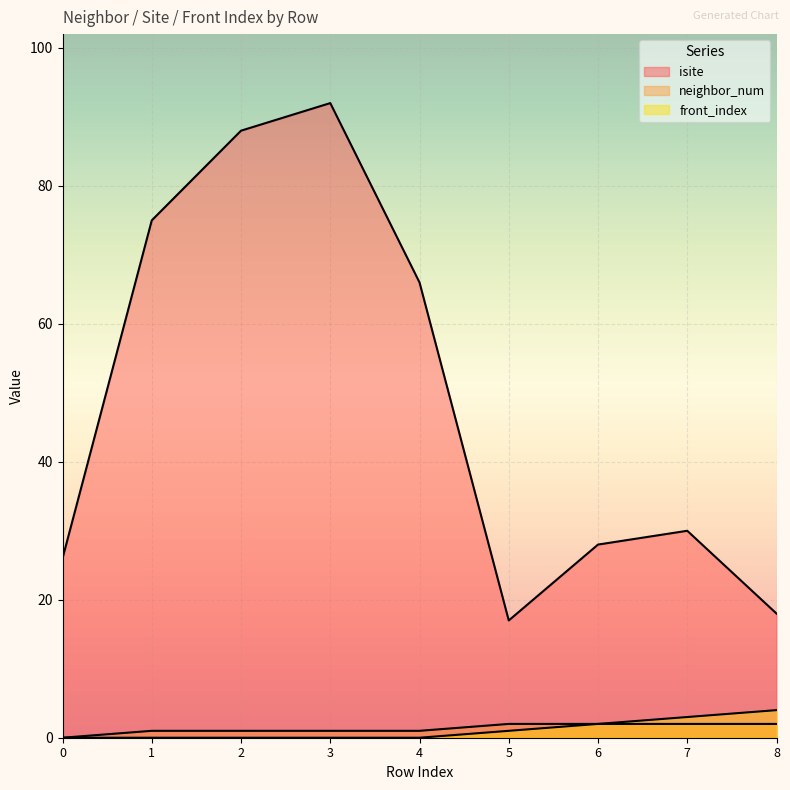

Which series has the largest total across all categories?

isite